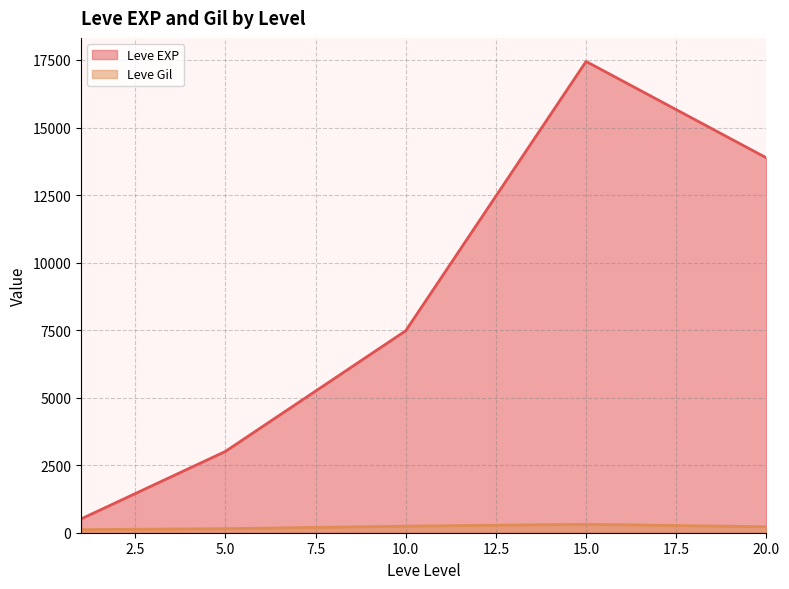

True or false: Leve Amount and Leve EXP intersect in this chart.

False